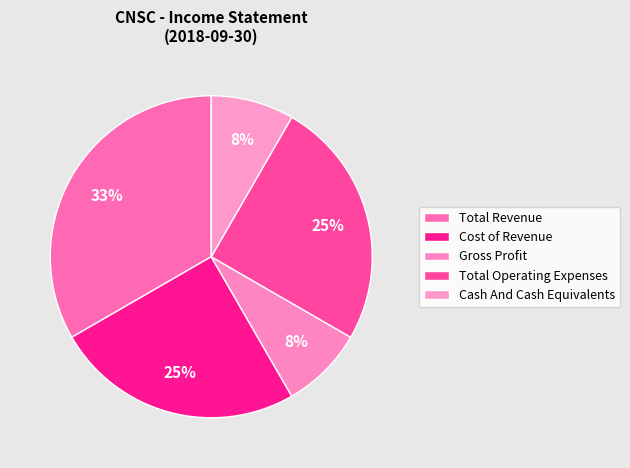

Does any single category account for the majority?

No